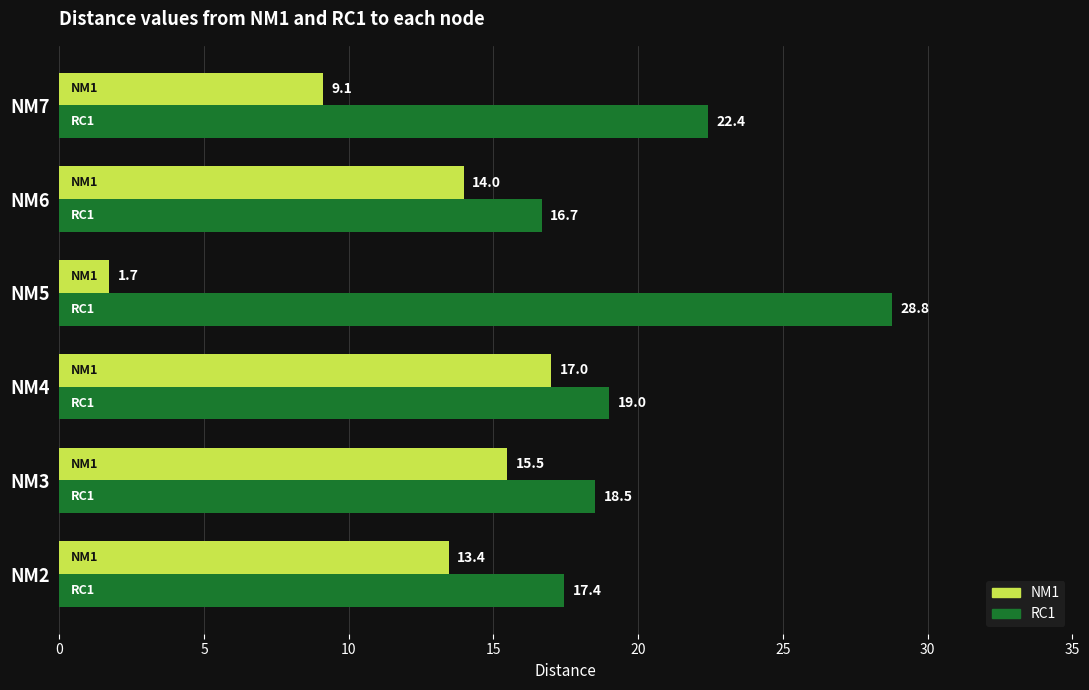

Which series has the largest total across all categories?

RC1